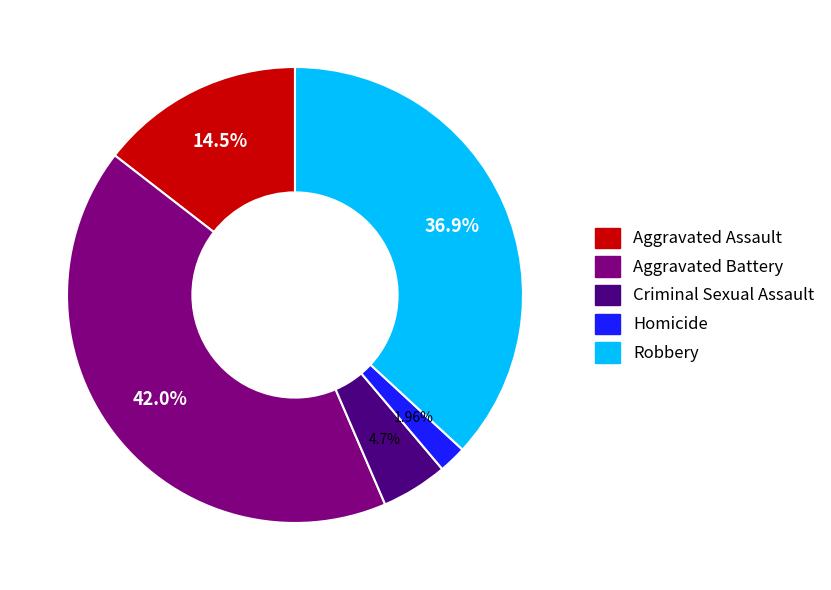

How many segments does this pie chart have?

5